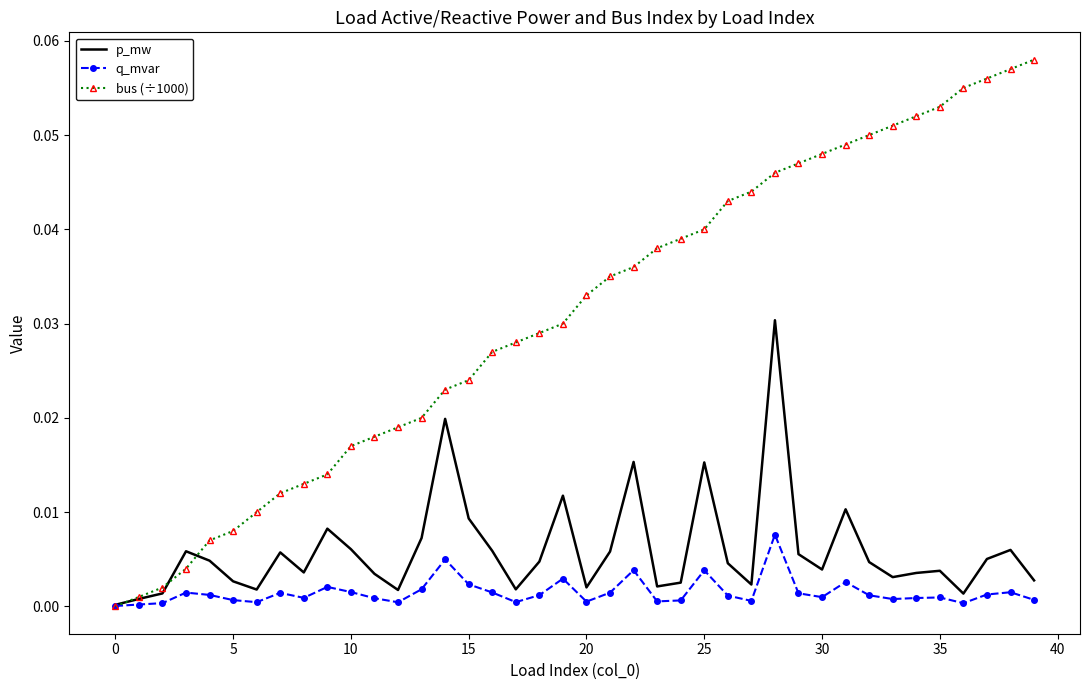

What are all the series names shown in the legend?

p_mw, q_mvar, bus (÷1000)